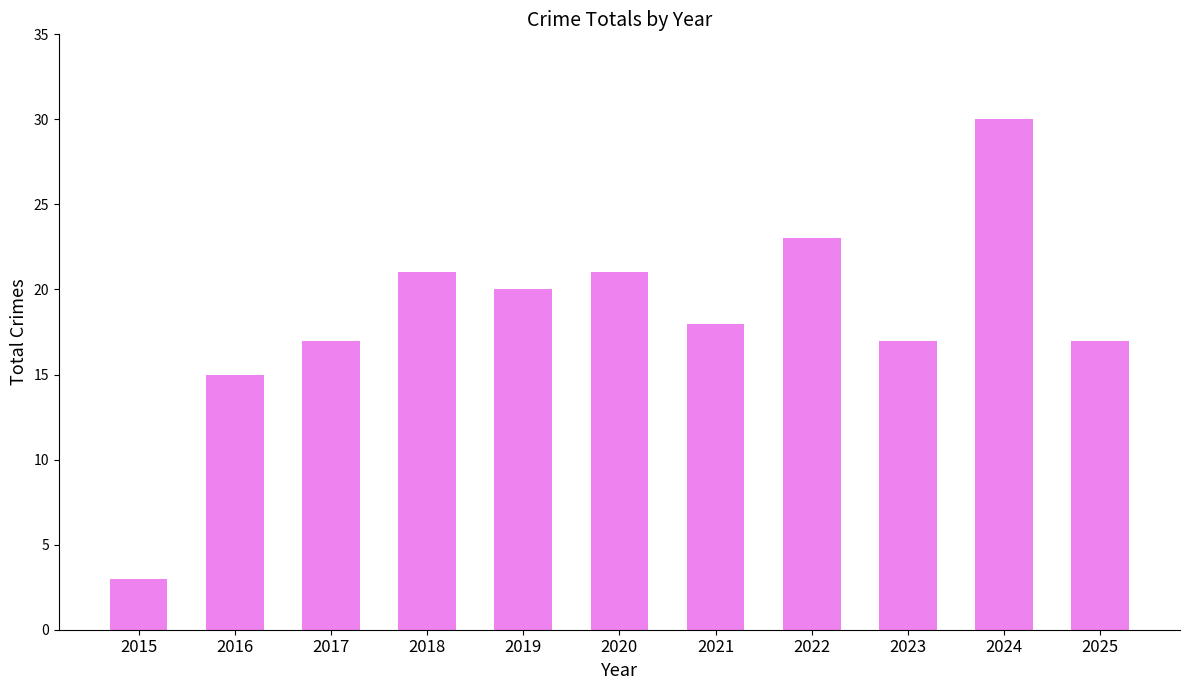

What is the maximum value shown in the chart?

30